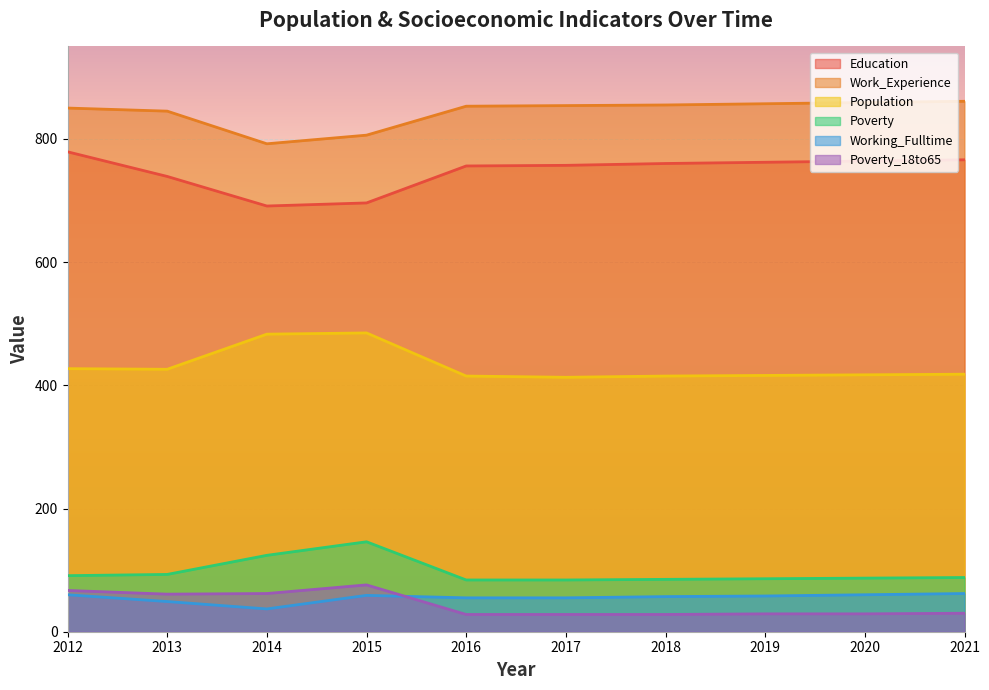

Rank the series at 2017 from lowest to highest value.

Poverty_18to65, Working_Fulltime, Poverty, Population, Education, Work_Experience